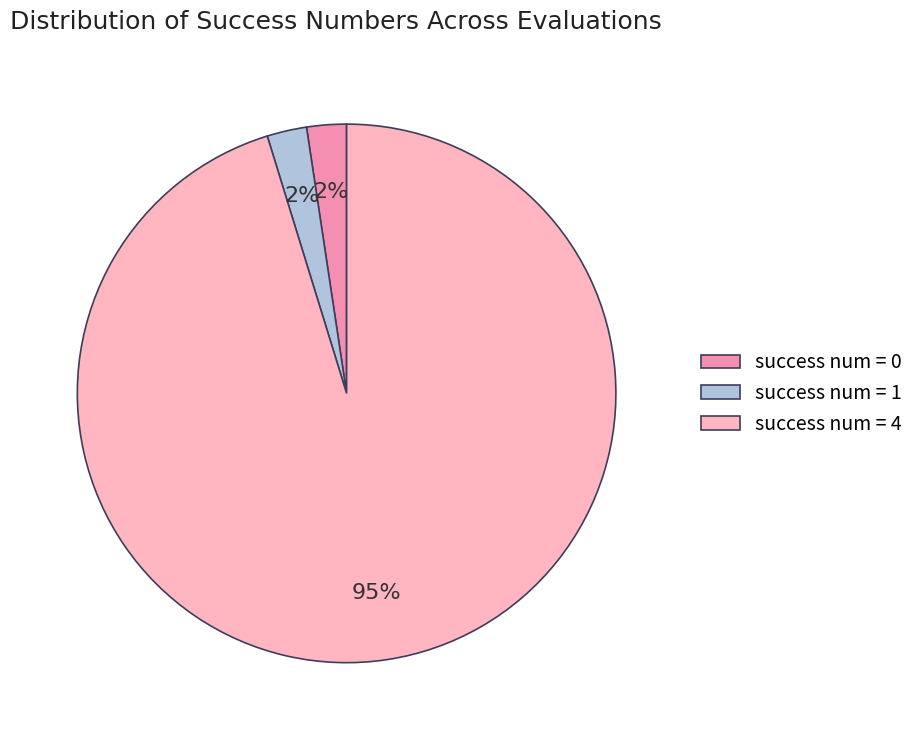

Is there any slice that represents more than half of the pie?

Yes